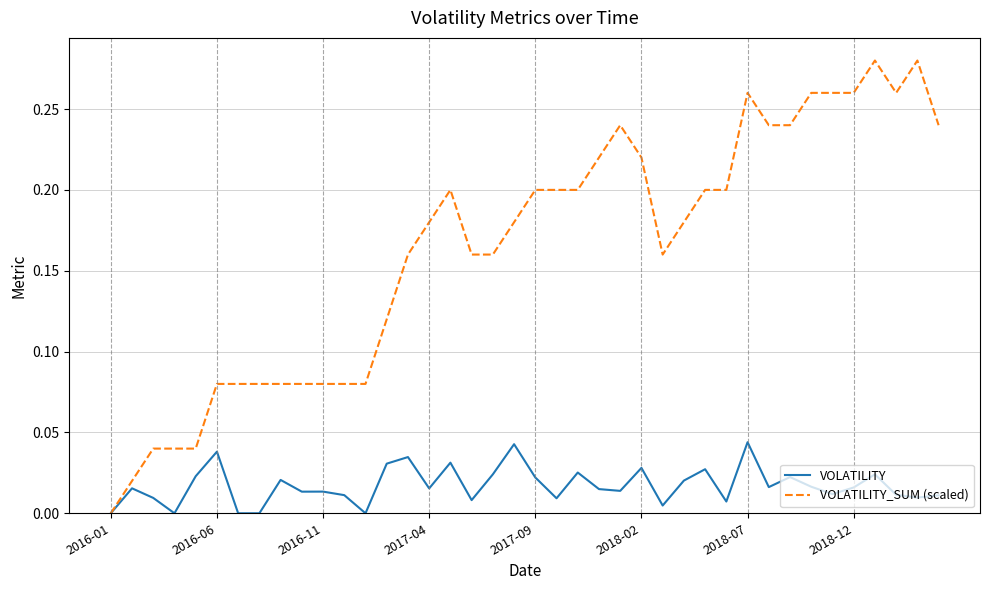

Which series has the widest spread of values?

VOLATILITY_SUM (scaled)